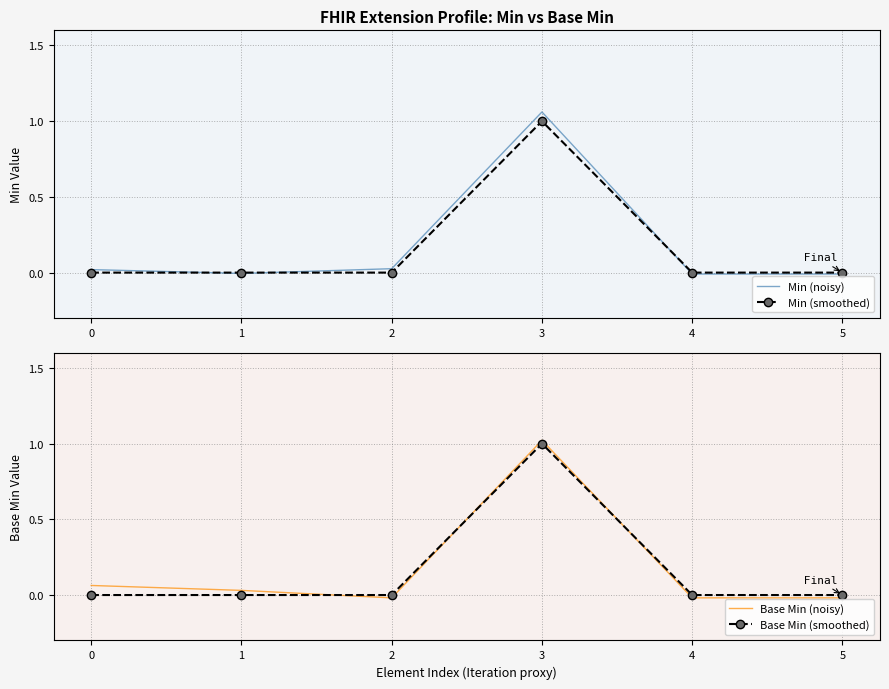

True or false: Base Min (smoothed) and Min (smoothed) cross at least once.

False